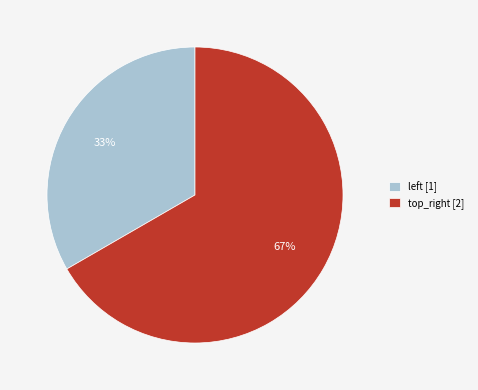

Which category has the smallest portion of the pie?

left